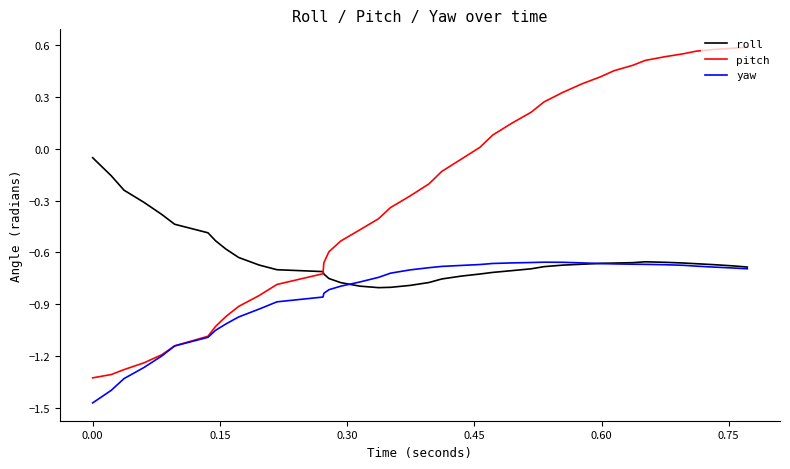

Which series has the largest total across all categories?

pitch